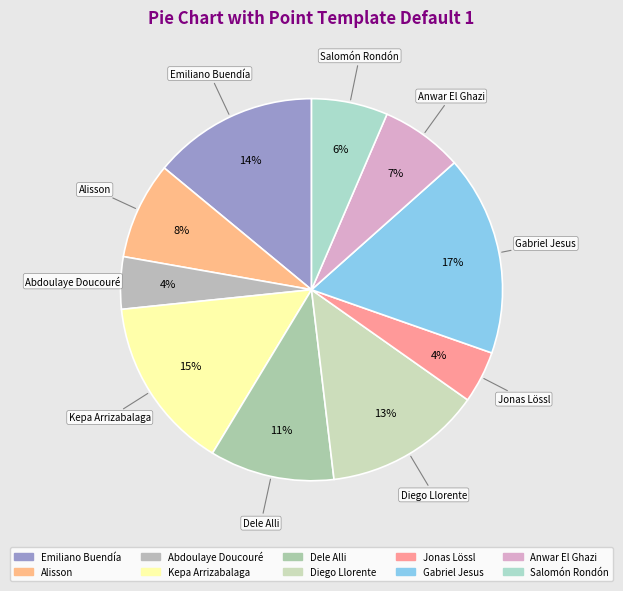

To the nearest percent, what portion does Alisson represent?

8%